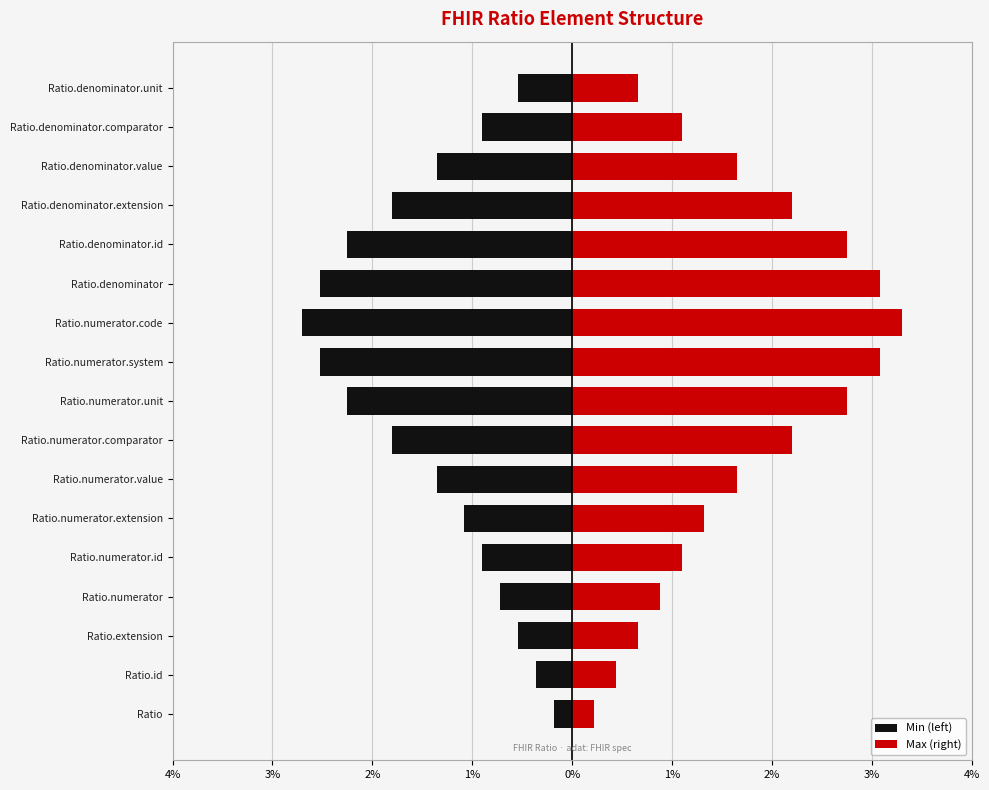

Reading right to left, extract all data points from this chart.

Min (left): -0.5	-0.9	-1.4	-1.8	-2.2	-2.5	-2.7	-2.5	-2.2	-1.8	-1.4	-1.1	-0.9	-0.7	-0.5	-0.4	-0.2
Max (right): 0.7	1.1	1.7	2.2	2.8	3.1	3.3	3.1	2.8	2.2	1.7	1.3	1.1	0.9	0.7	0.4	0.2